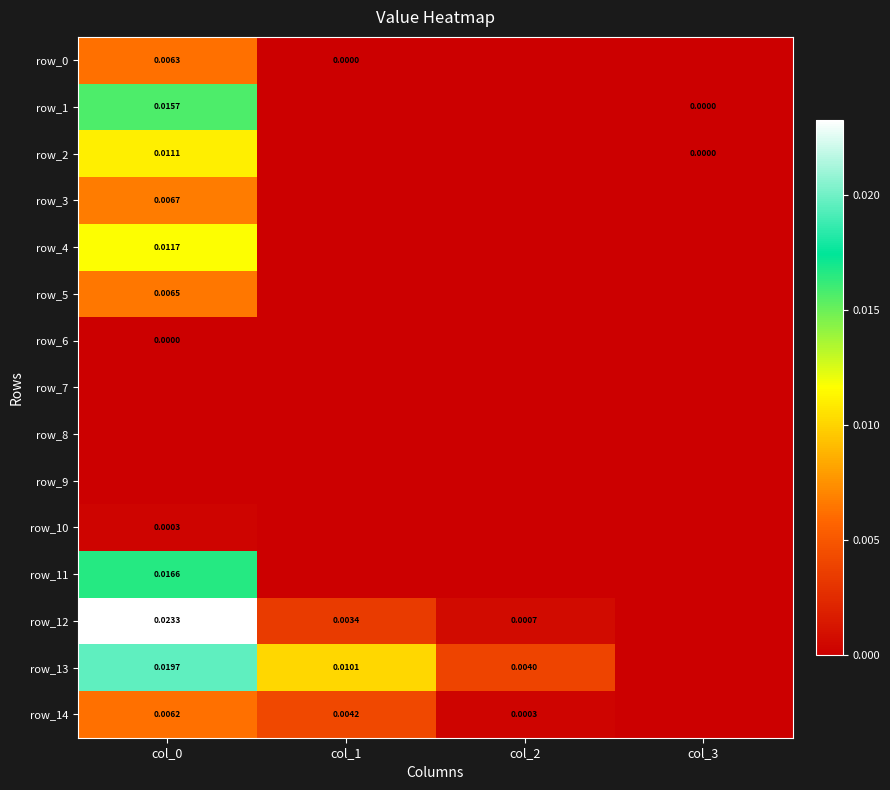

How many distinct data groups are displayed?

15